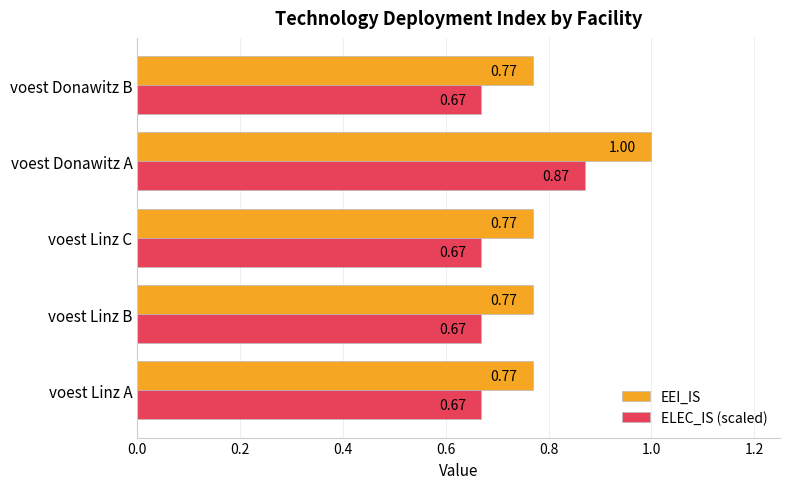

At which label does ELEC_IS (scaled) reach its peak?

voest Donawitz A